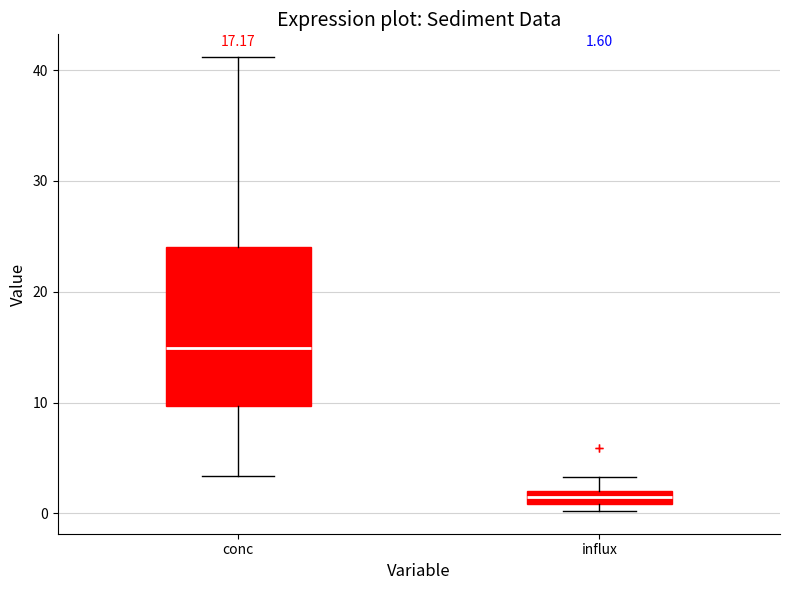

Comparing the boxes themselves (not the whiskers), which one is the tallest?

conc